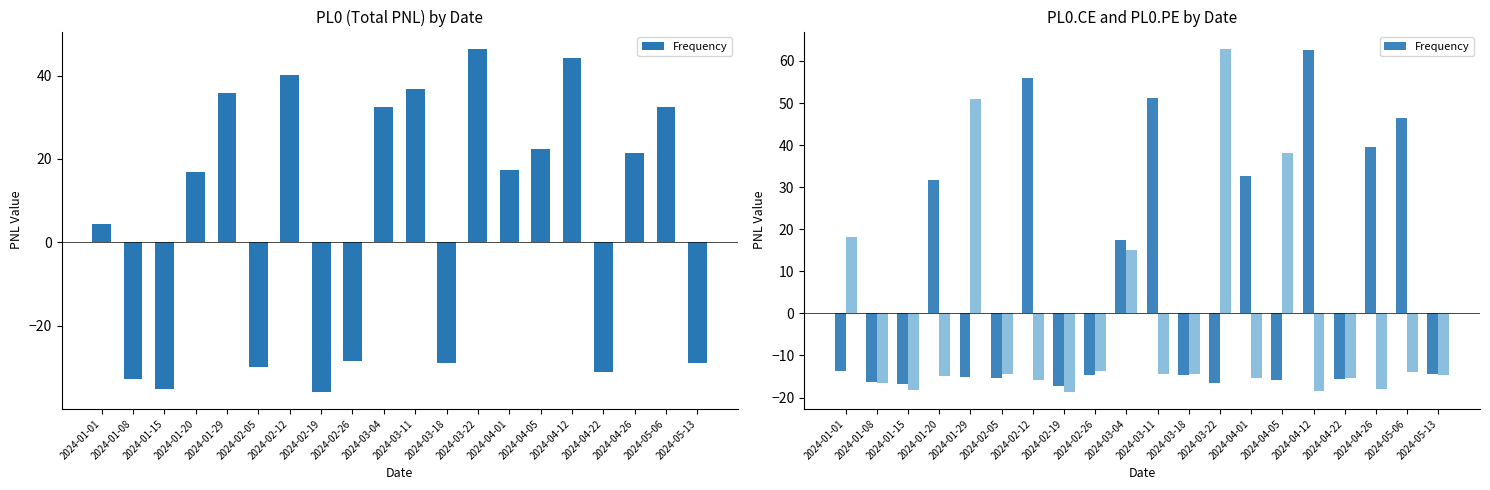

The value of Frequency at 2024-05-13 is -14.4. True or false?

True